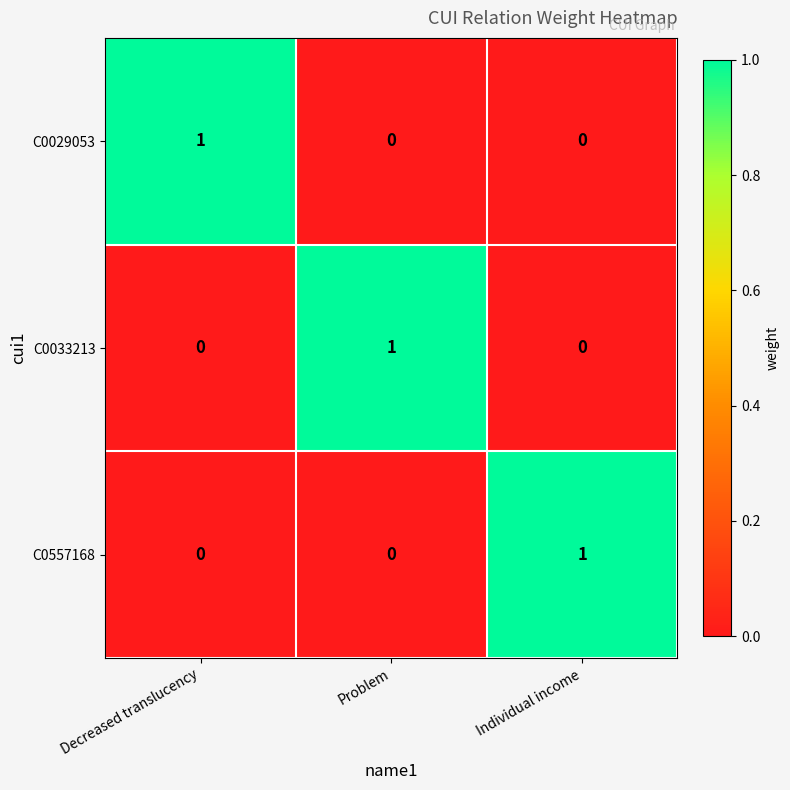

How many positive values does the C0033213 series have?

1